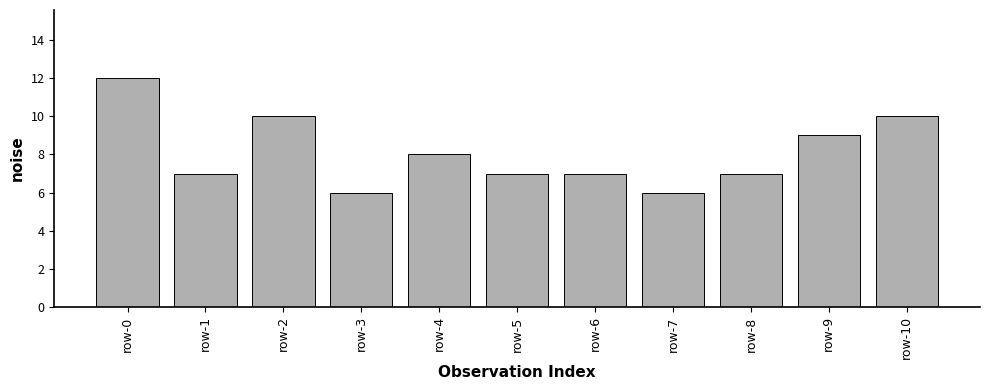

What is the sum of all values?

89